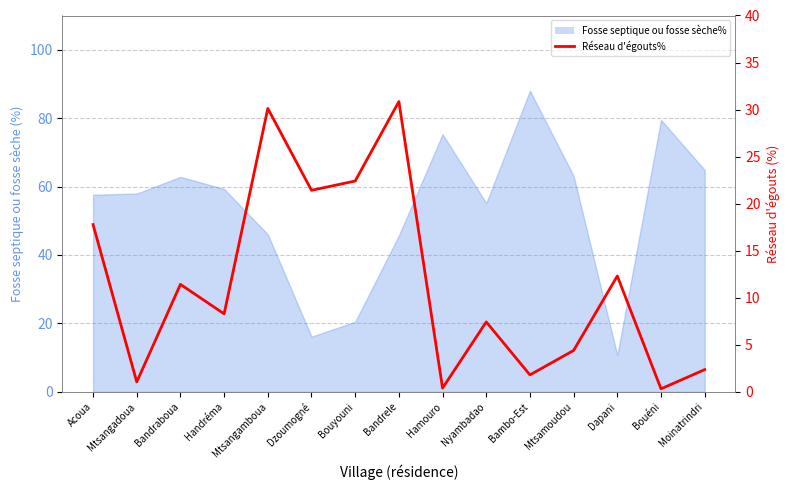

What is the minimum value shown in the chart?

0.3